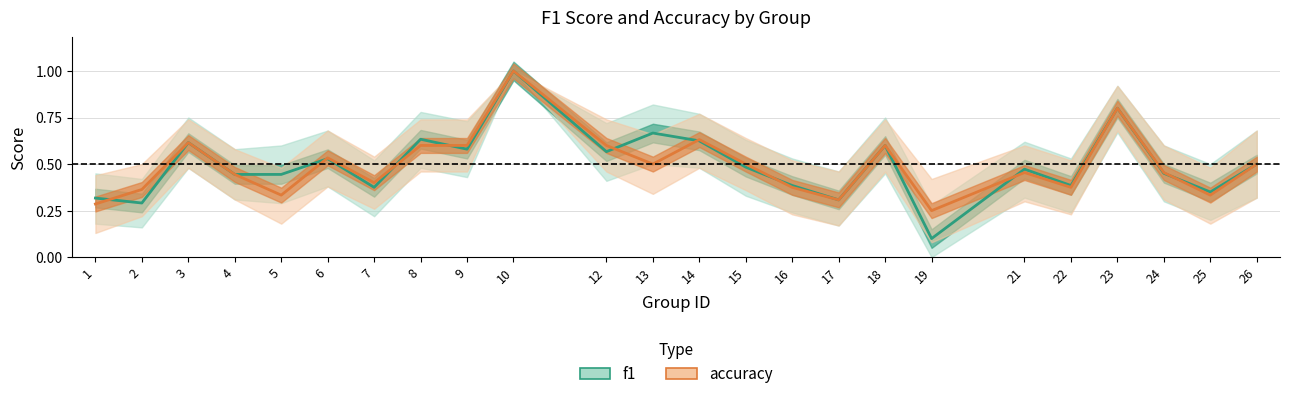

At how many categories does at least one series exceed 0?

24